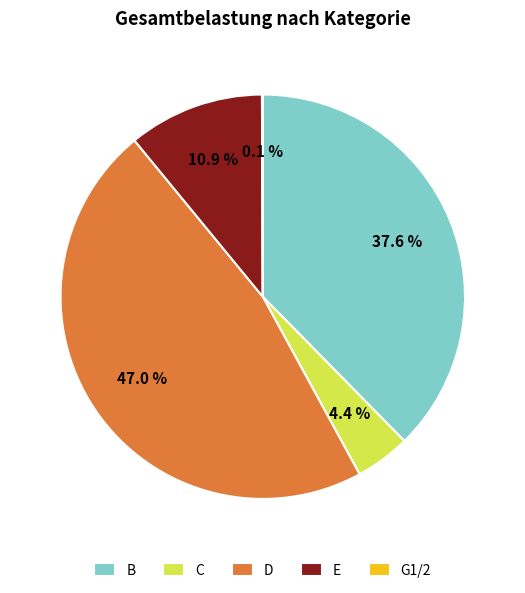

Approximately how many times larger is the value at B compared to C?

8.5